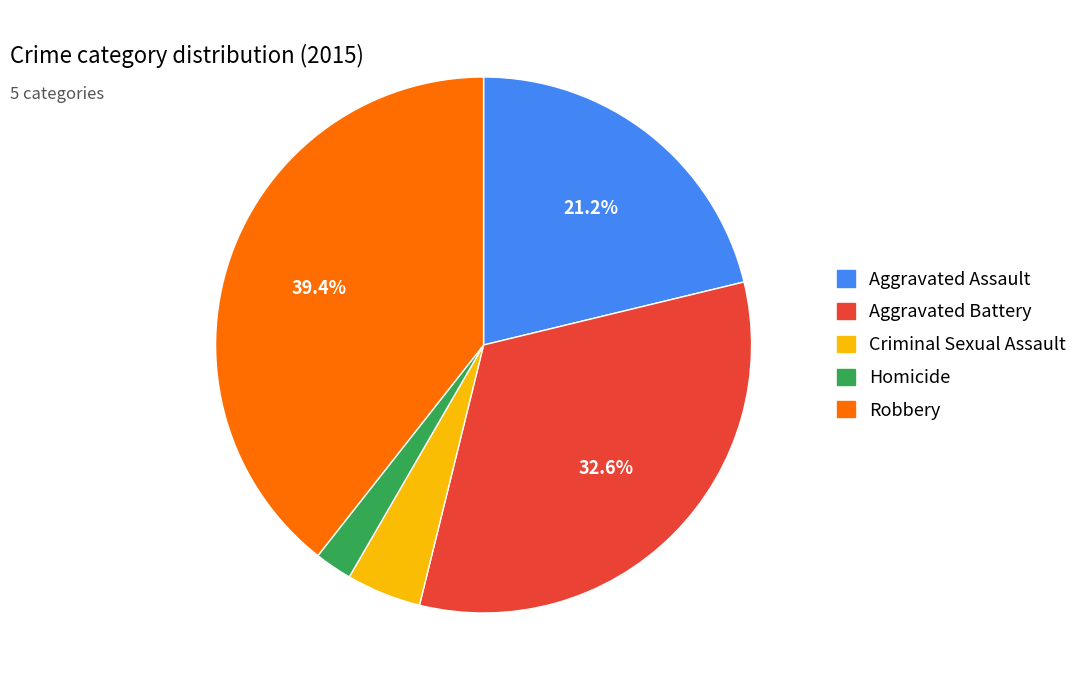

To the nearest percent, what is the difference between the largest and smallest slice percentages?

37%